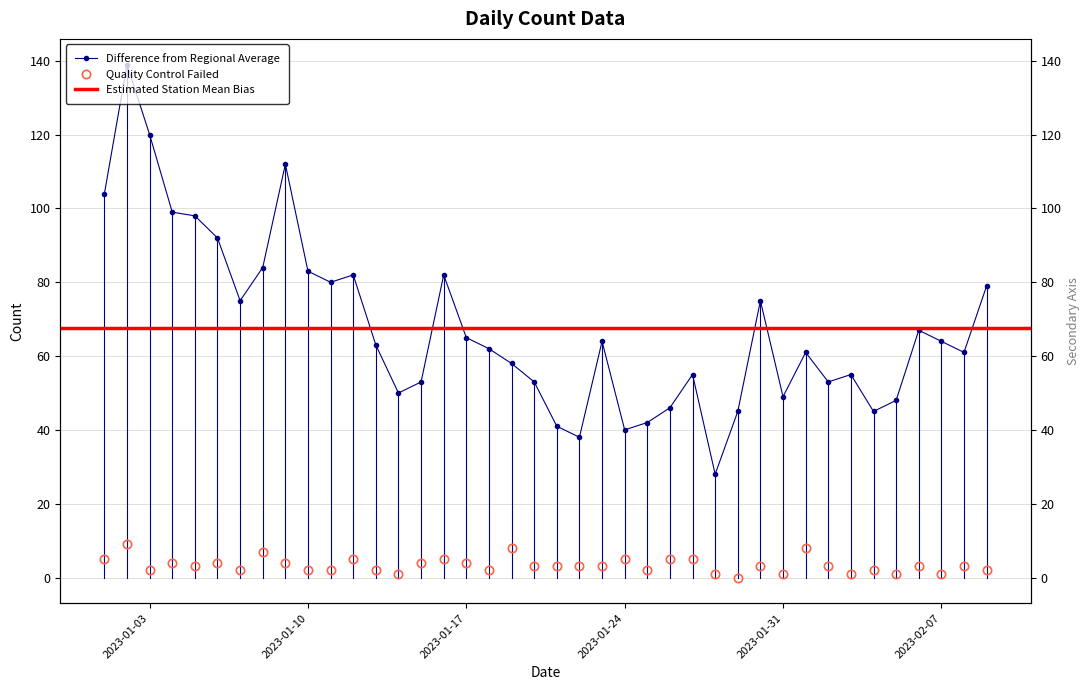

Where is Quality Control Failed nearest to the value 4?

2023-01-04